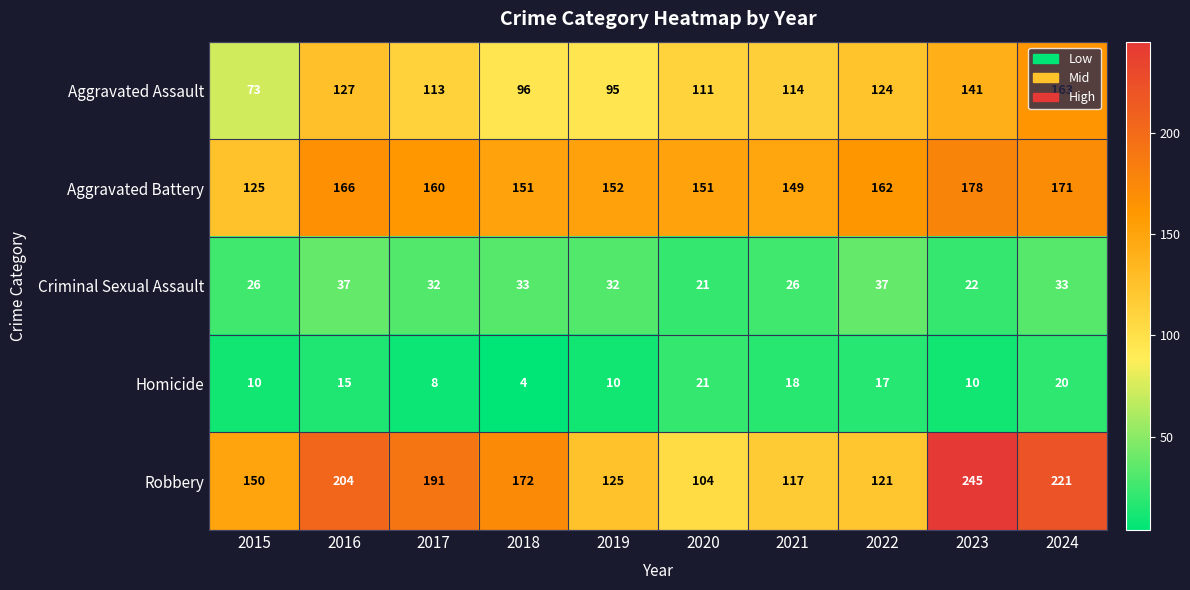

What is the difference between the highest and lowest values at 2017?

183